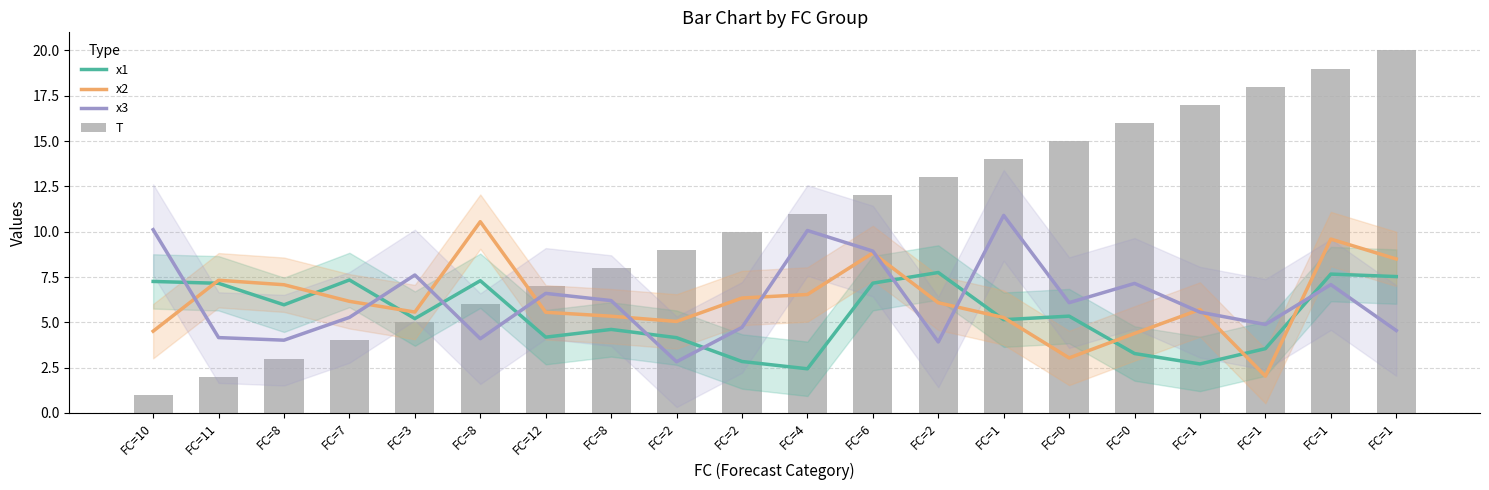

What is the minimum value for T?

1.0